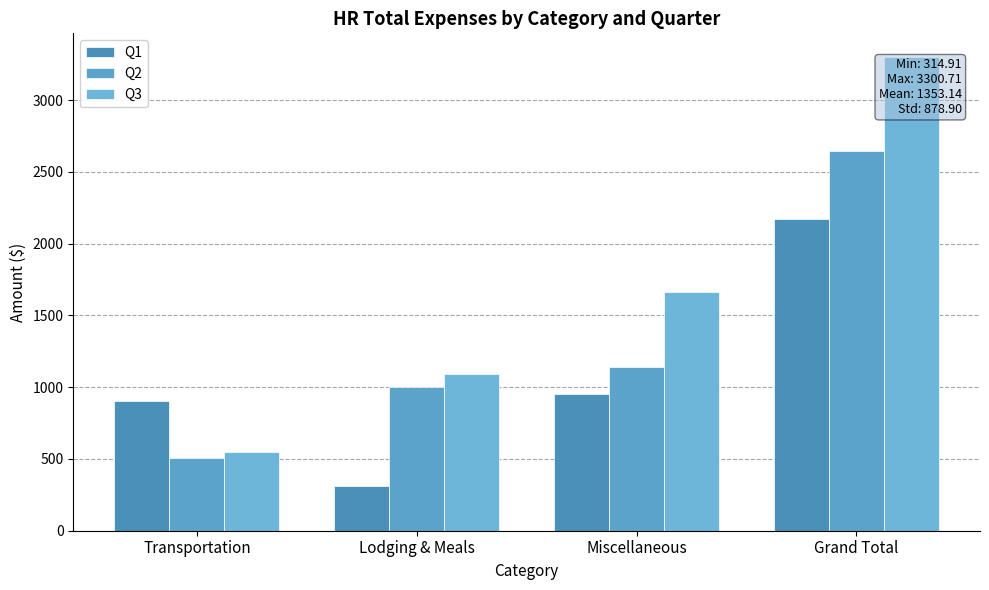

What is the sum of all Q1 values?

4341.2